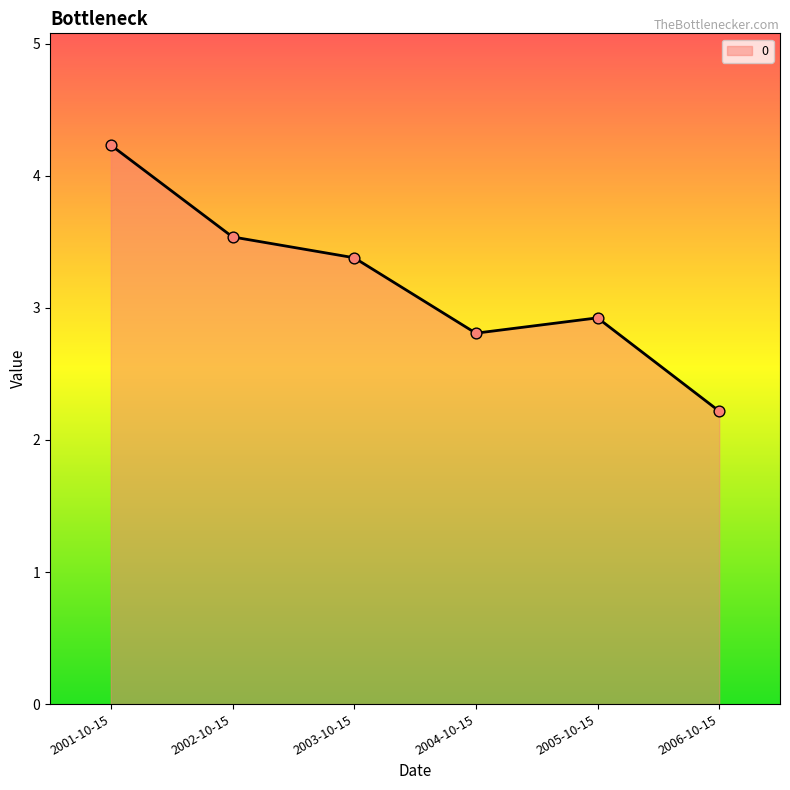

Approximately how many times larger is the value at 2005-10-15 compared to 2004-10-15?

1.0